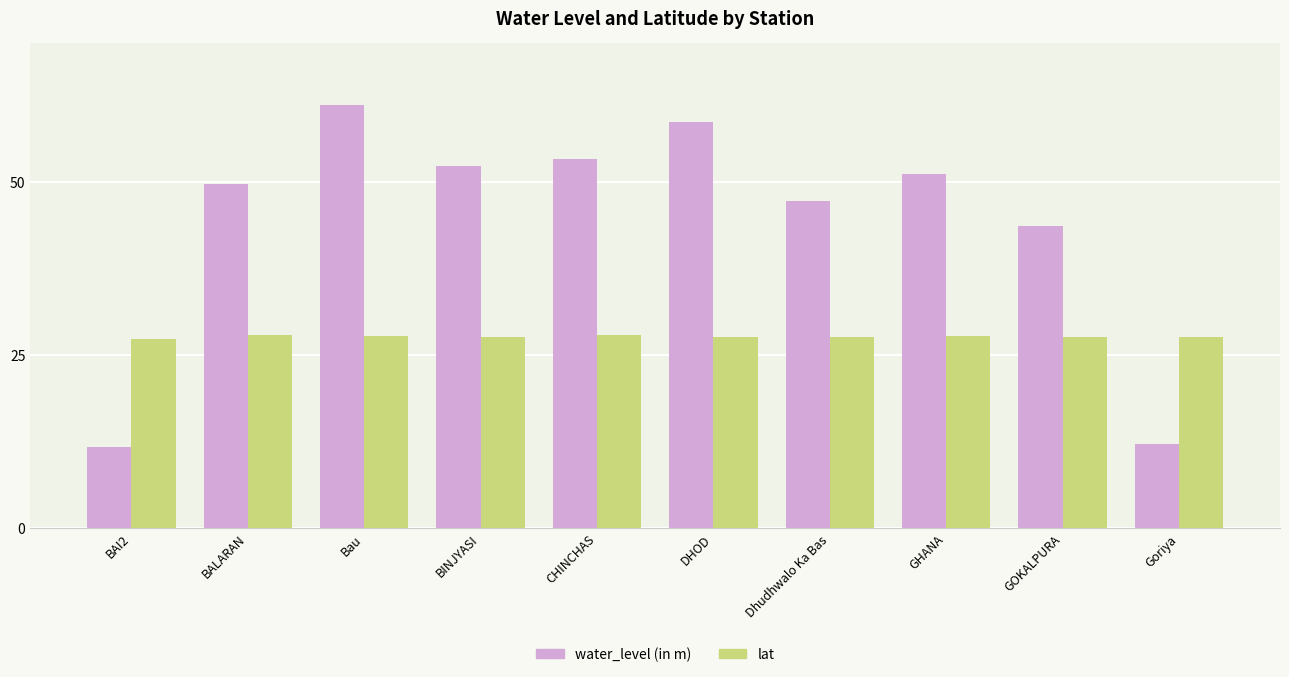

Between BAI2 and Dhudhwalo Ka Bas, which series saw the biggest shift?

water_level (in m)